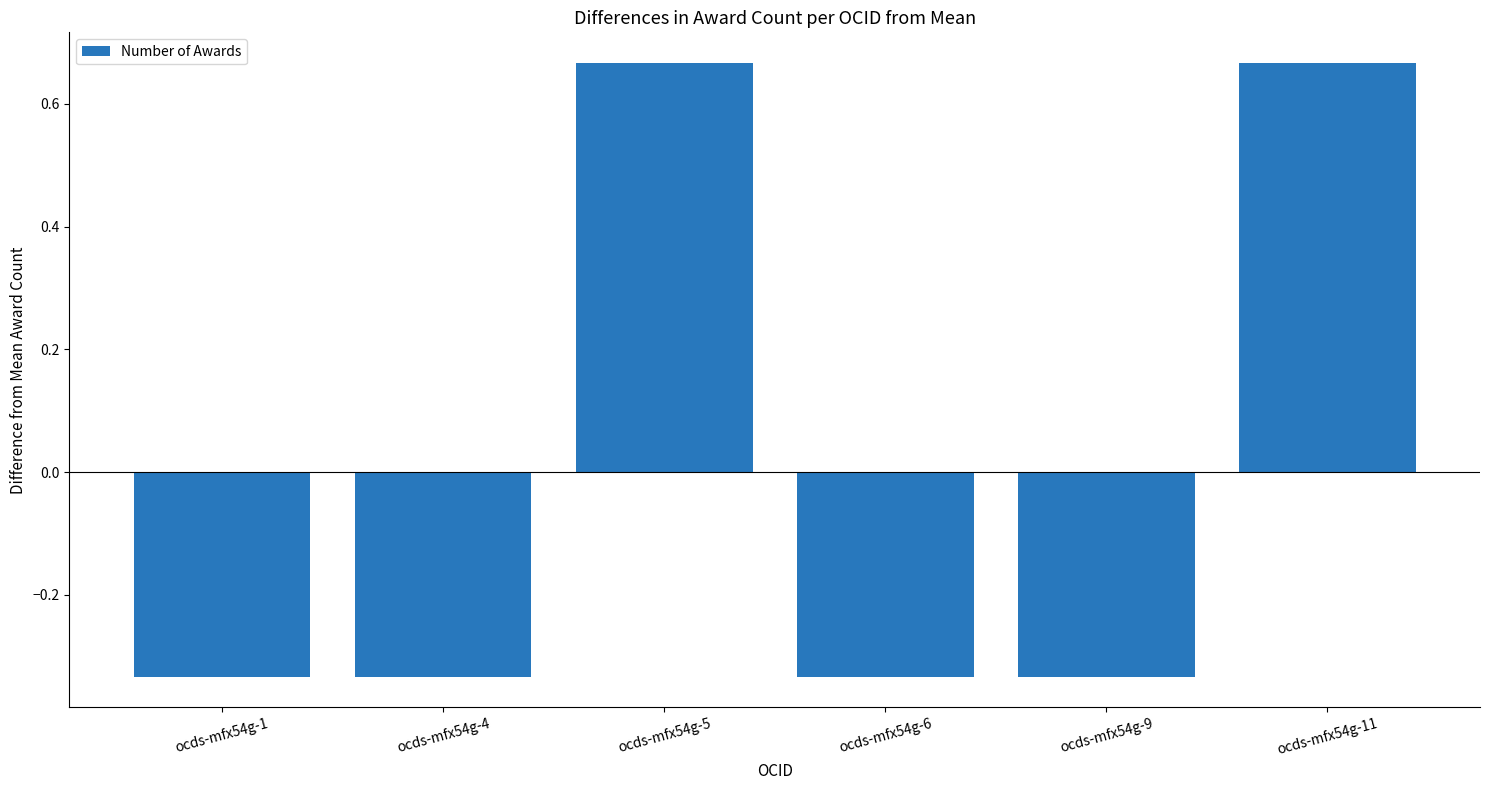

What is the difference between the maximum and minimum values?

1.0